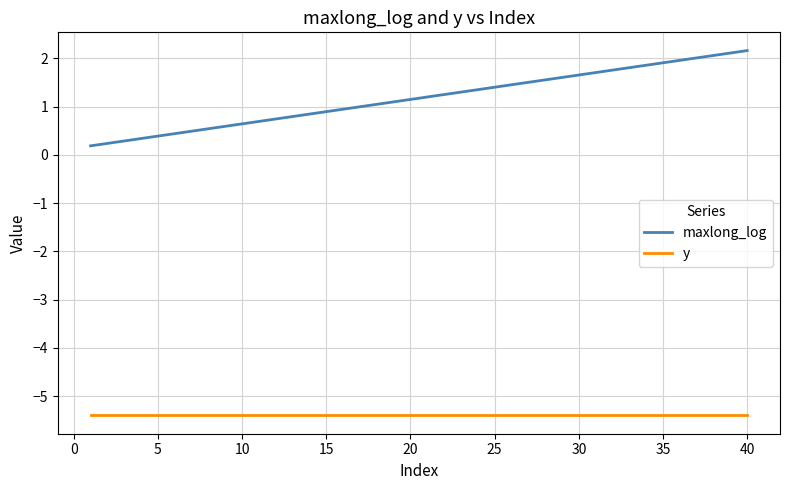

What is the minimum value for y?

-5.4